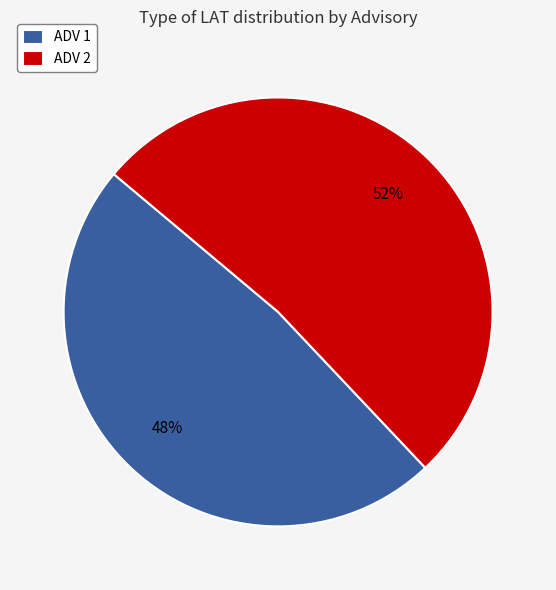

Does ADV 2 represent more than half of the total?

Yes